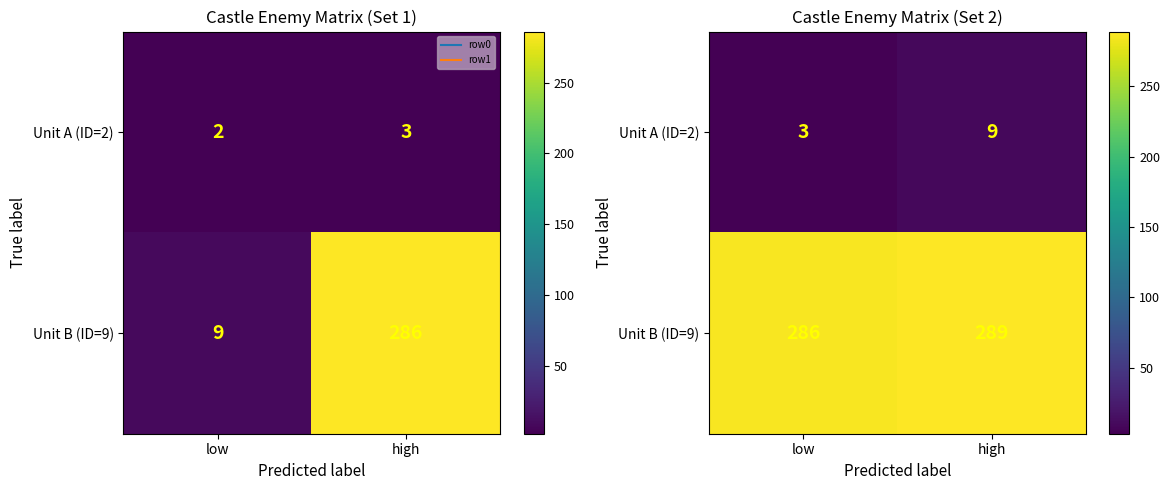

List the series in order of their peak value, highest first.

Unit B (ID=9), Unit A (ID=2)